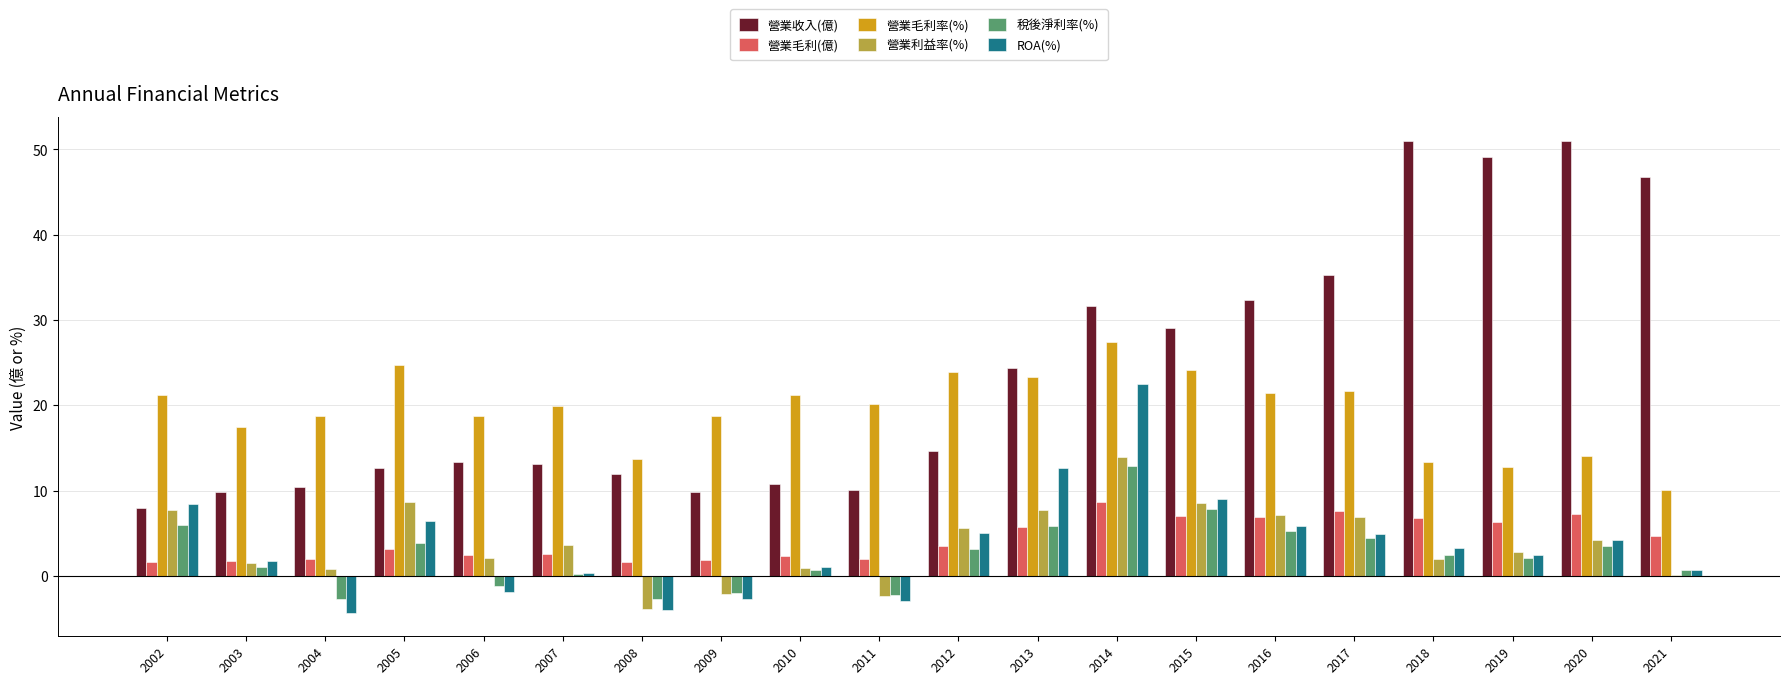

Which category has the highest value in the 營業利益率(%) series?

2014